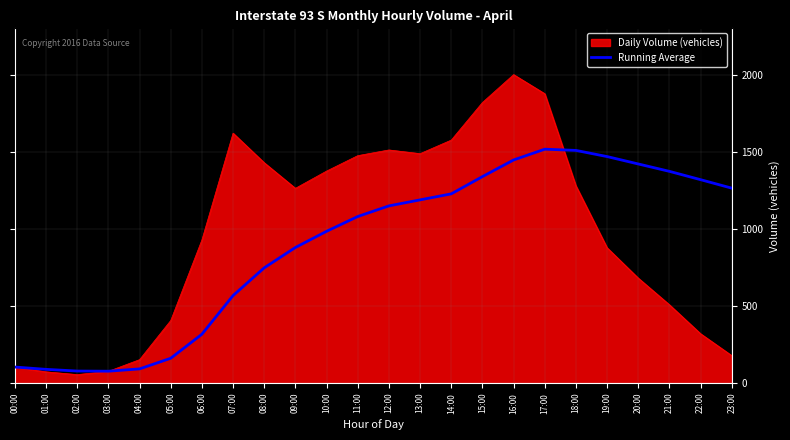

The Daily Volume (vehicles) series shows 54 at 04:00. True or false?

False